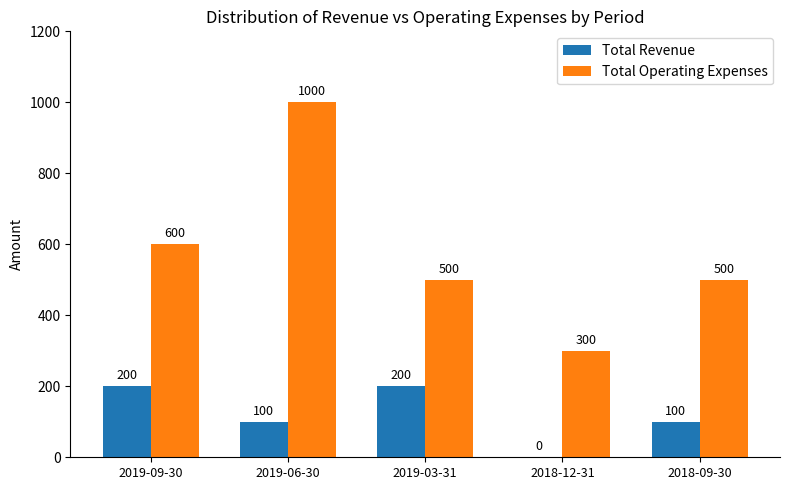

Which series has the largest total across all categories?

Total Operating Expenses